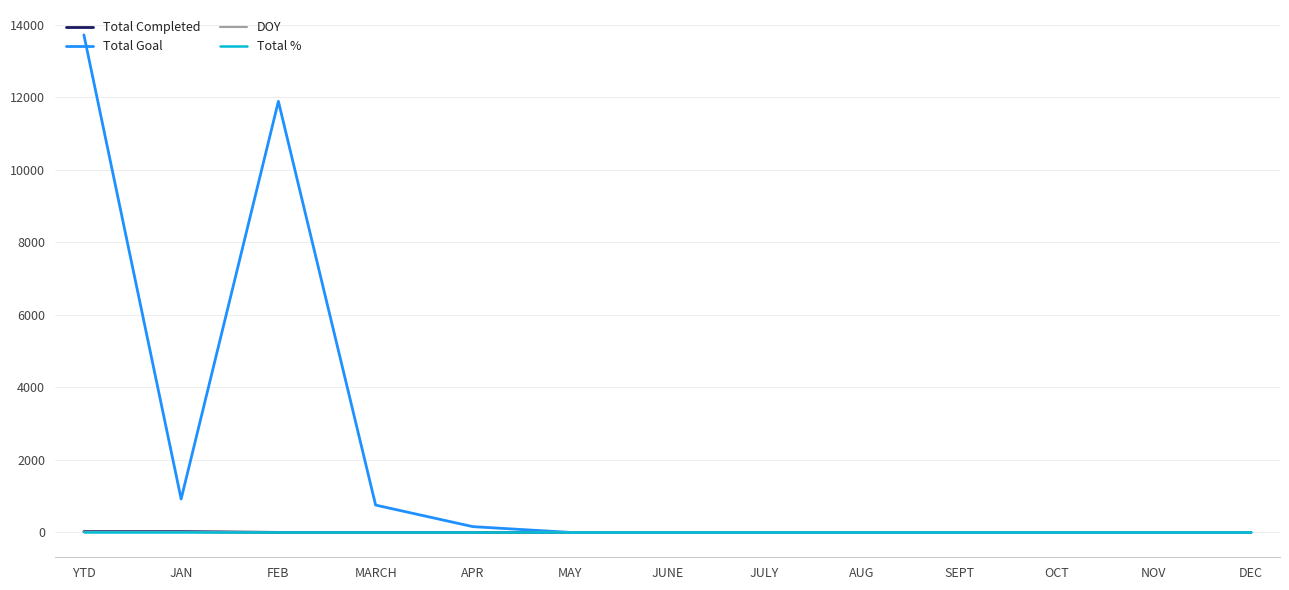

What are all the series names shown in the legend?

Total Completed, Total Goal, DOY, Total %